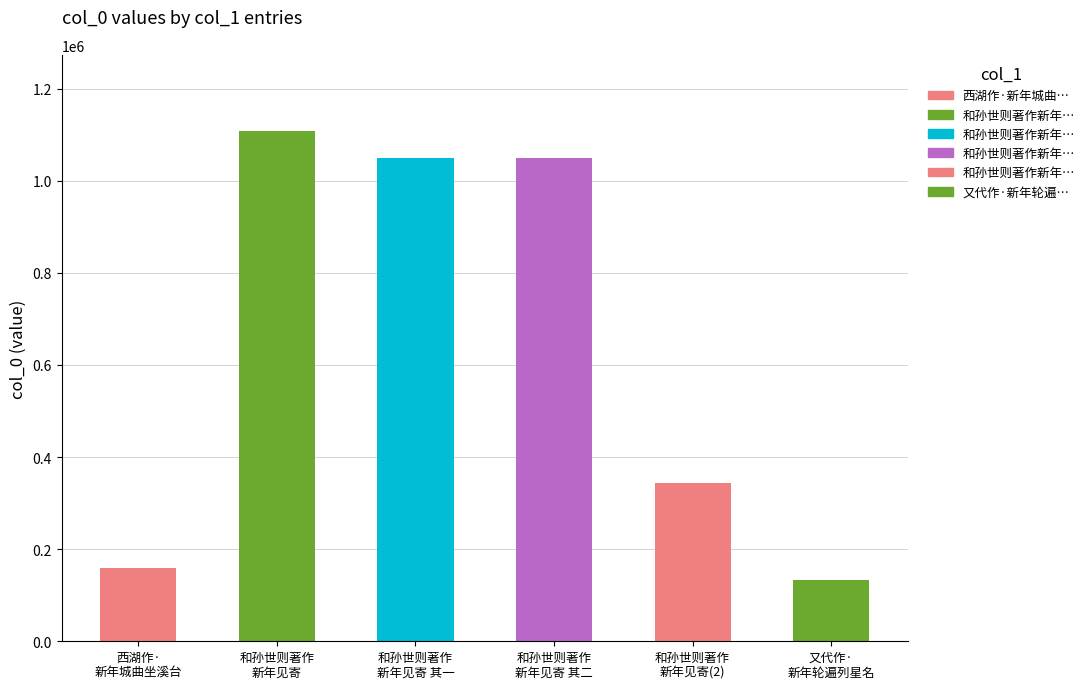

What value does the data have at 西湖作·
新年城曲坐溪台, to the nearest 10?

159630